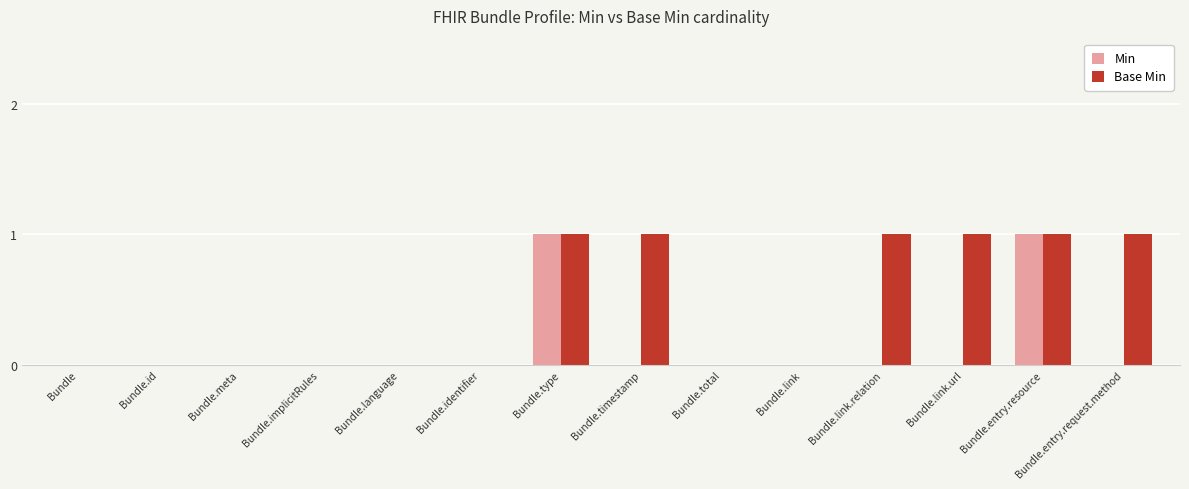

What is the sum of all Base Min values?

6